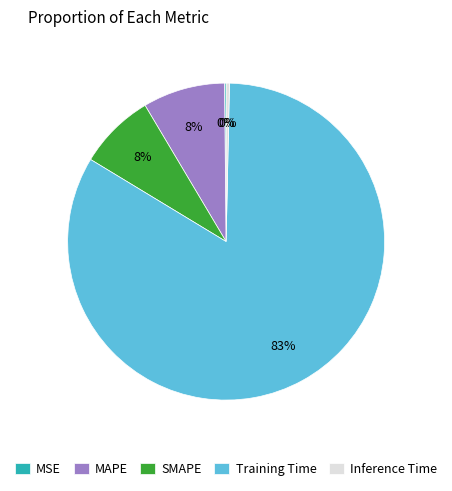

True or false: Inference Time accounts for 0% of the total.

True